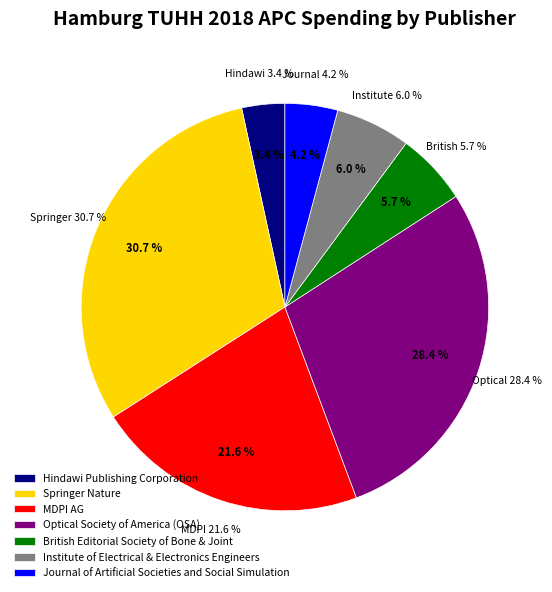

Which slice is the largest?

Springer Nature